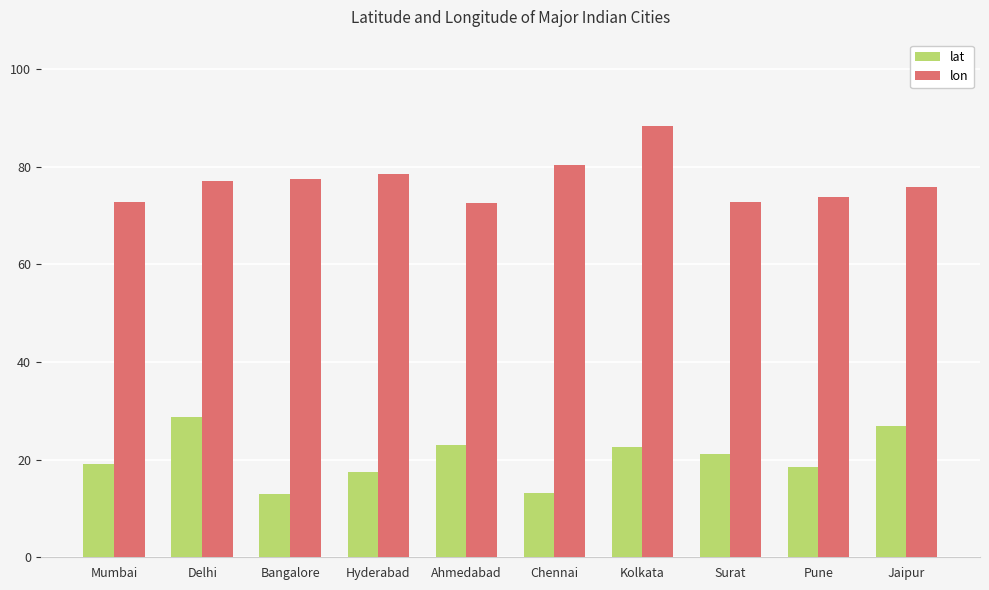

At which category is the sum across all series the highest?

Kolkata